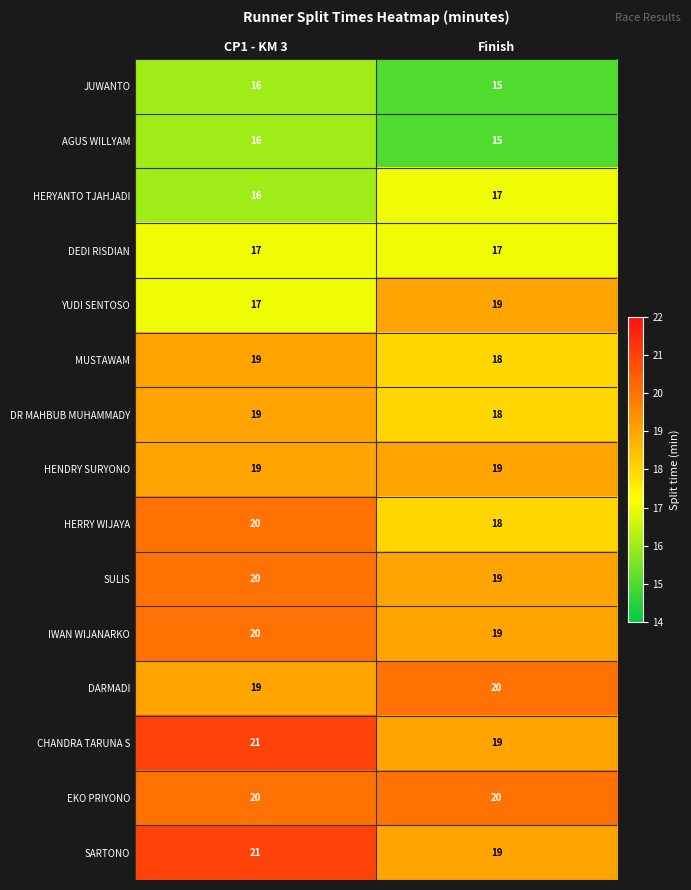

What is the smallest value displayed?

15